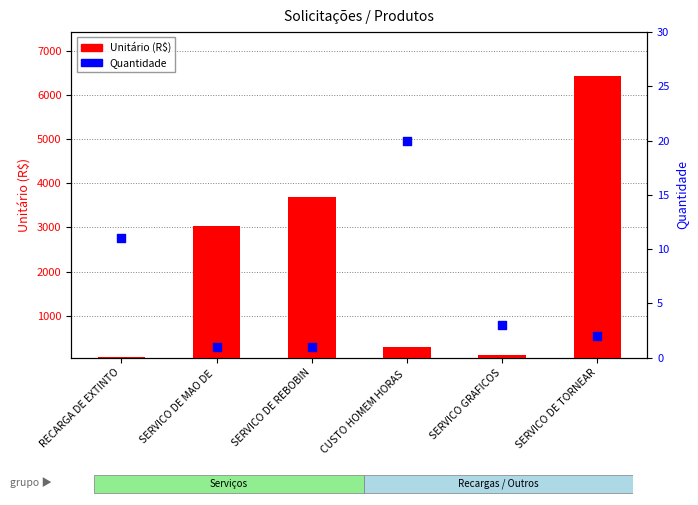

Is the value of Quantidade at SERVICO GRAFICOS greater than the value of Unitário (R$) at SERVICO DE REBOBIN?

No